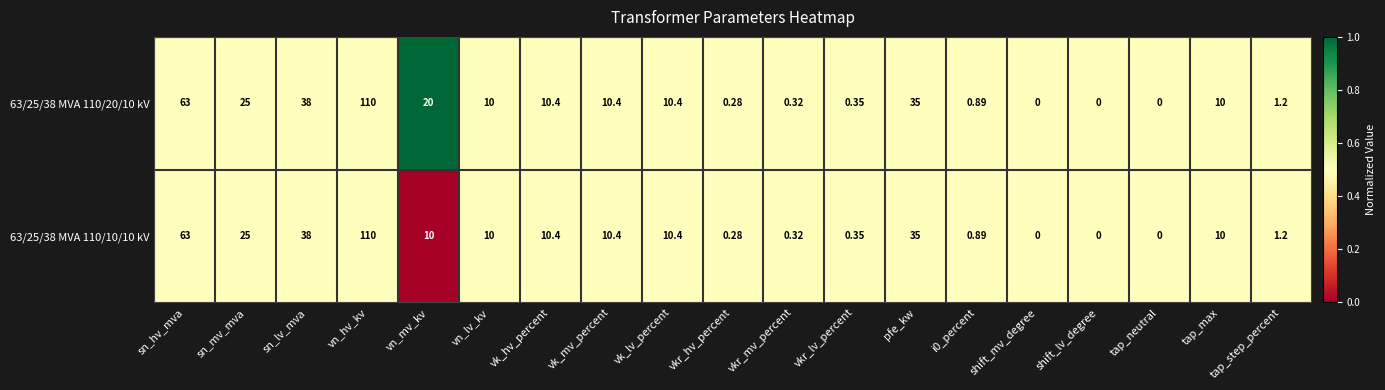

At which category is the sum across all series the highest?

vn_hv_kv